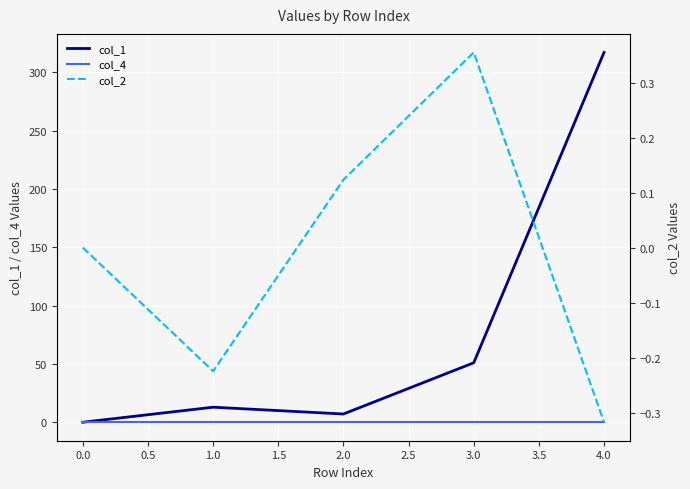

What is the maximum value for col_1?

317.0